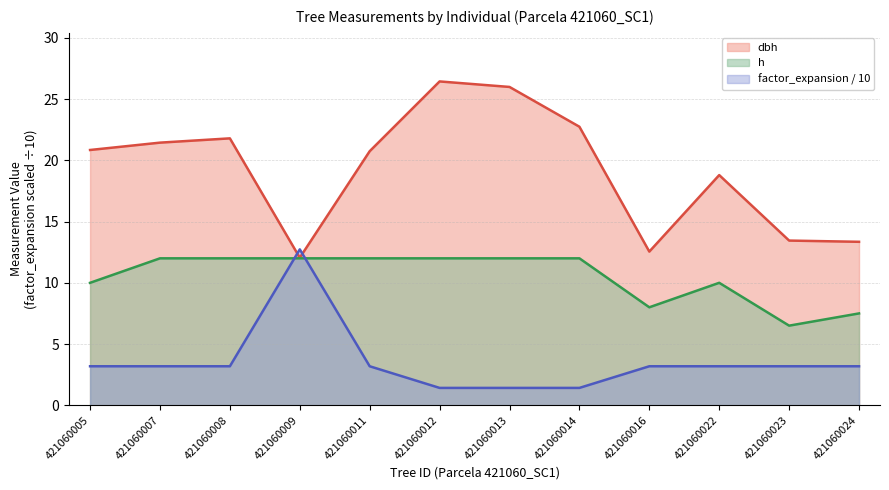

What is the difference between the maximum and minimum values in the factor_expansion series?

11.3